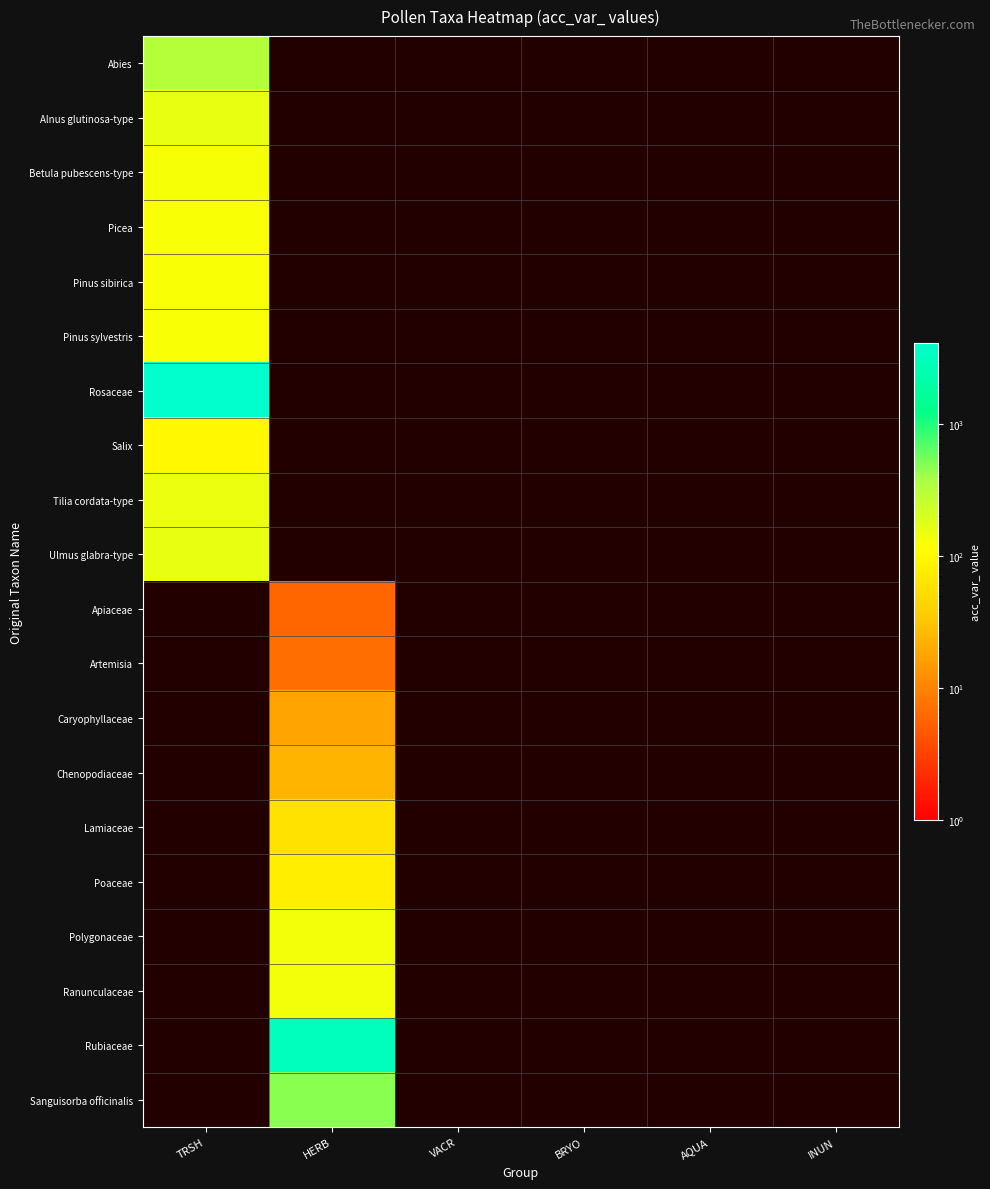

Rank the series at BRYO from highest to lowest value.

Abies, Alnus glutinosa-type, Betula pubescens-type, Picea, Pinus sibirica, Pinus sylvestris, Rosaceae, Salix, Tilia cordata-type, Ulmus glabra-type, Apiaceae, Artemisia, Caryophyllaceae, Chenopodiaceae, Lamiaceae, Poaceae, Polygonaceae, Ranunculaceae, Rubiaceae, Sanguisorba officinalis